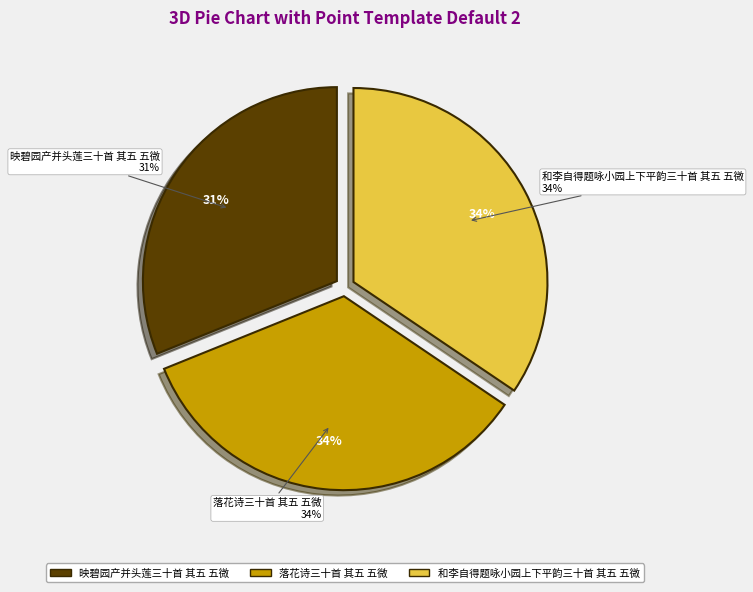

Which slice is the smallest?

映碧园产并头莲三十首 其五 五微